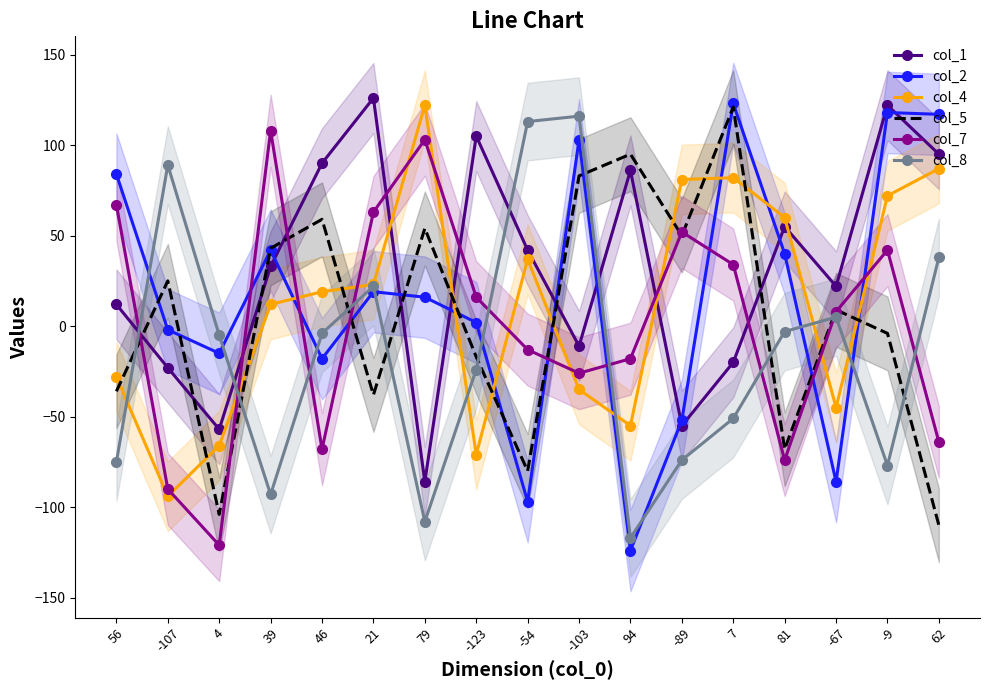

Does the chart have visible grid lines?

No